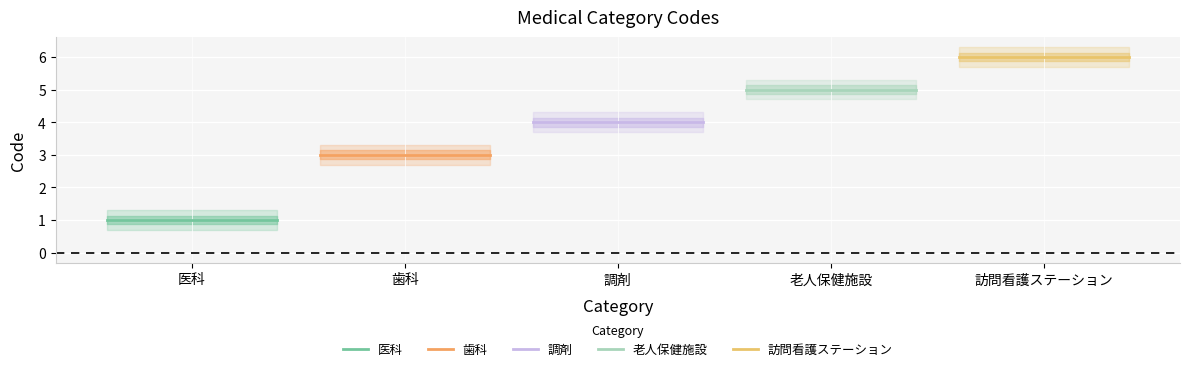

What is the average value of the 調剤 series?

4